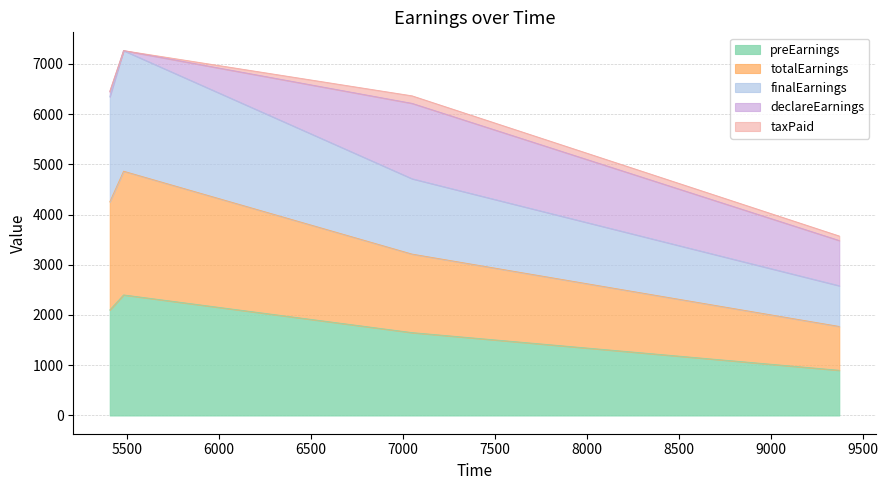

At which category does preEarnings reach its first local peak?

5482